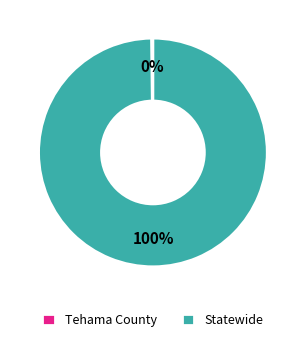

To the nearest percent, what is the difference between the largest and smallest slice percentages?

100%